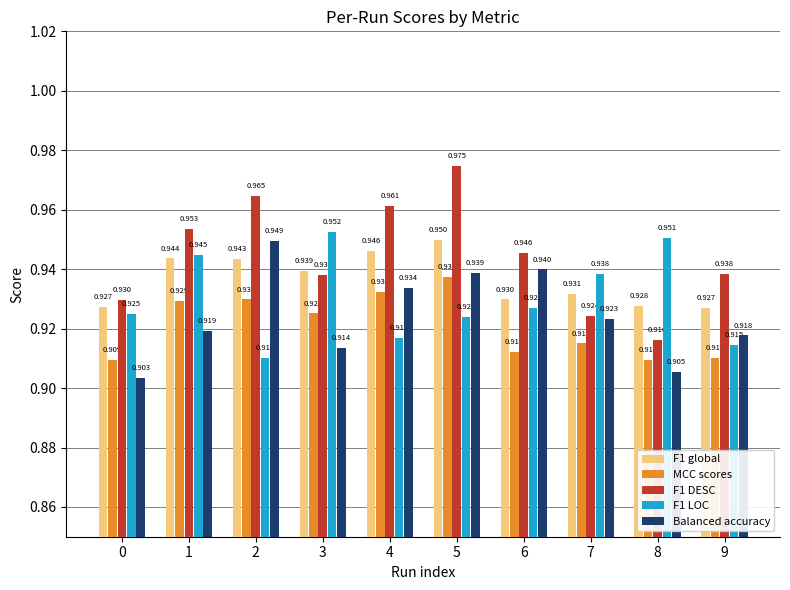

Is the value of F1 LOC at 8 greater than the value of Balanced accuracy at 8?

Yes